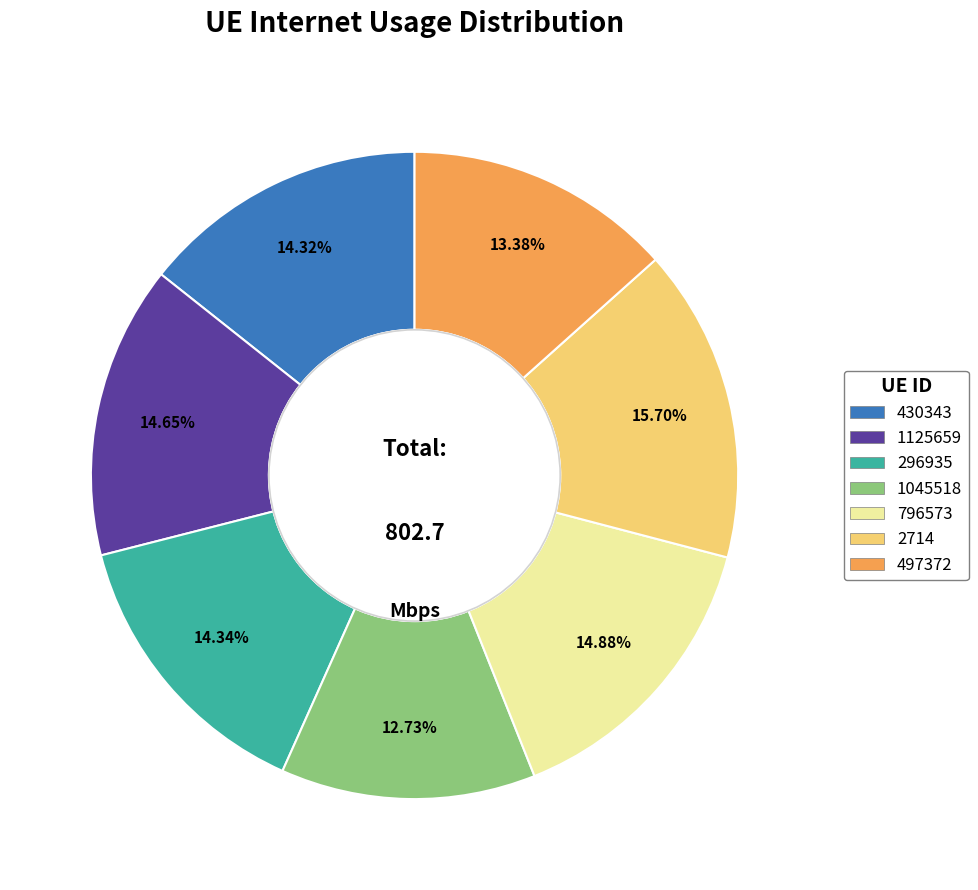

Is there a majority slice in this chart?

No